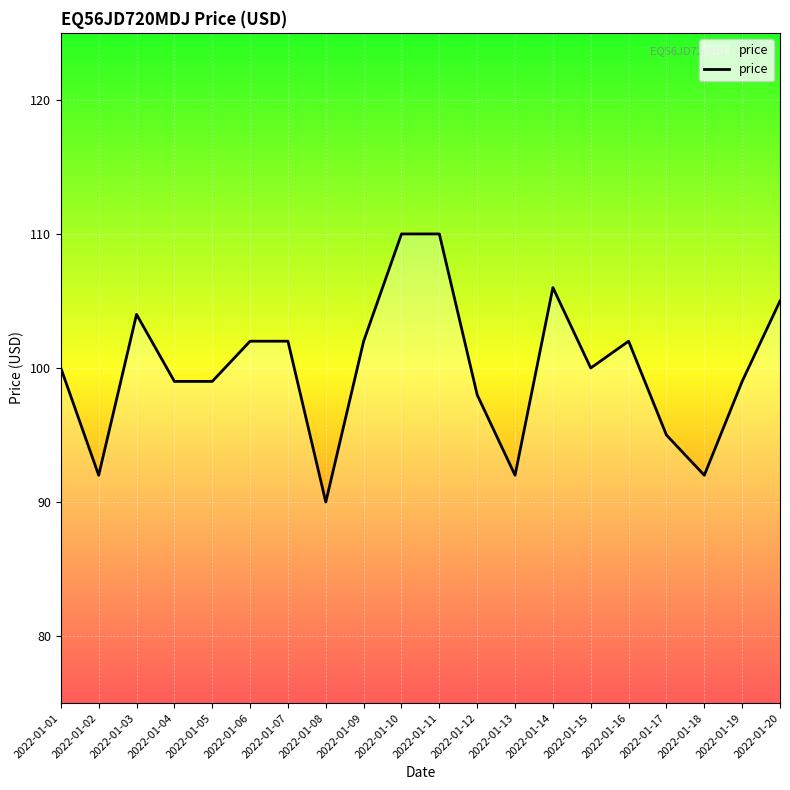

At which category does the chart reach its minimum across all series?

2022-01-08